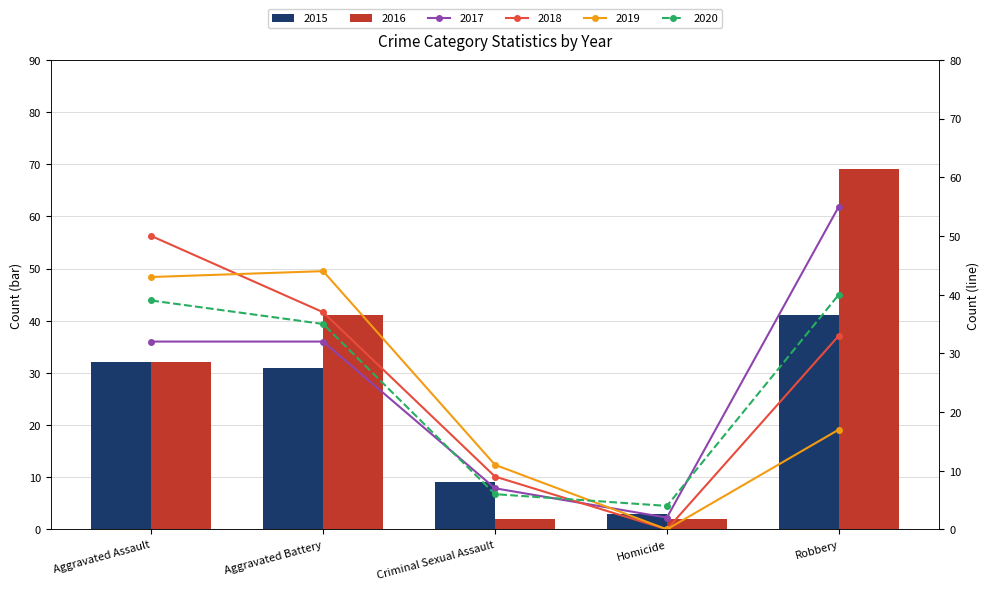

What is the value of the 2016 bar at the 2nd from the left?

41